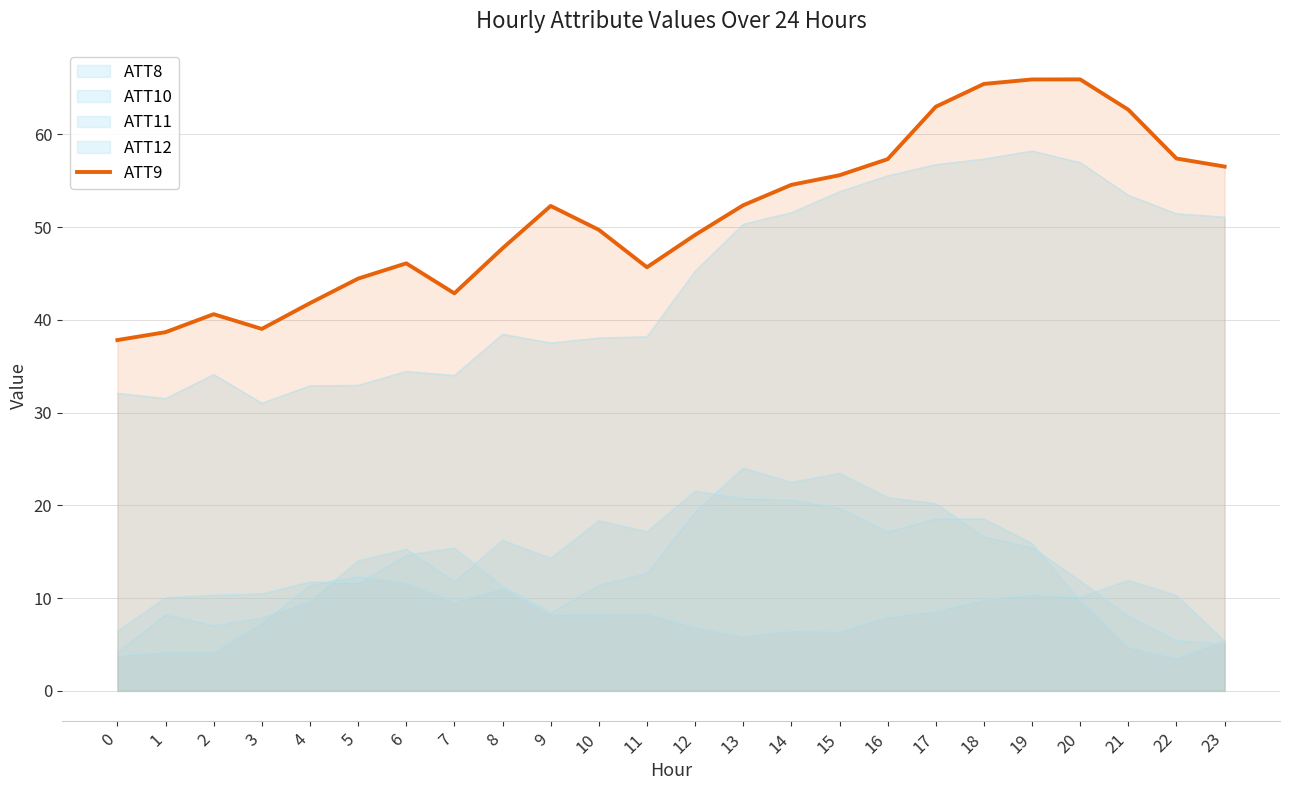

Which has a higher value, 10 or 6?

10